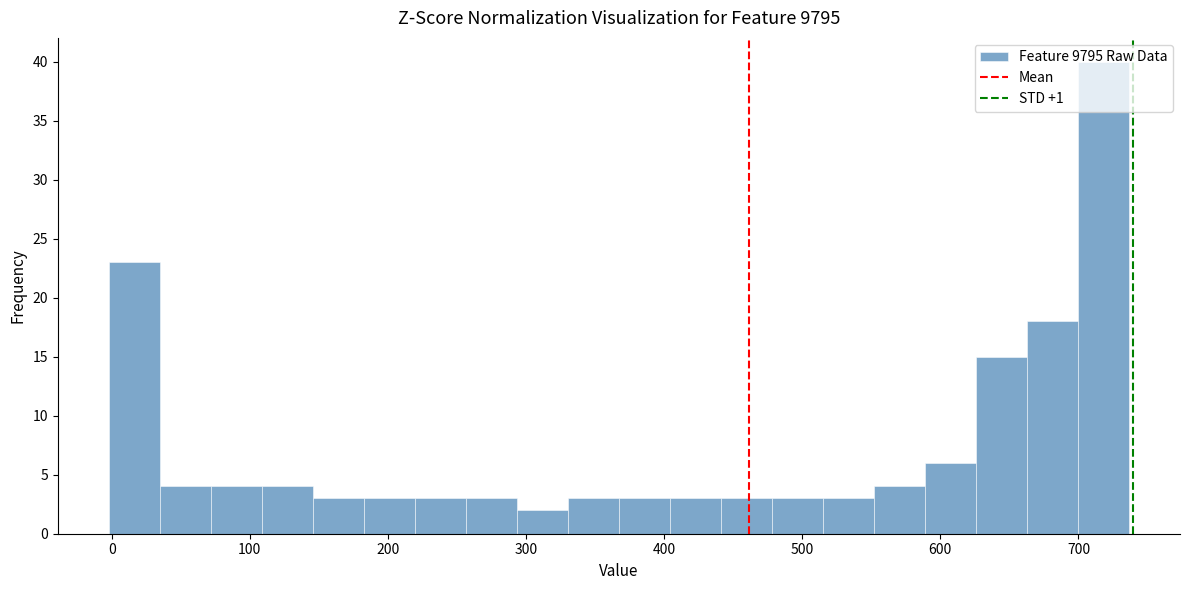

Around what value on the x-axis is the tallest bar? Give the approximate position of its centre, as read against the axis.

720